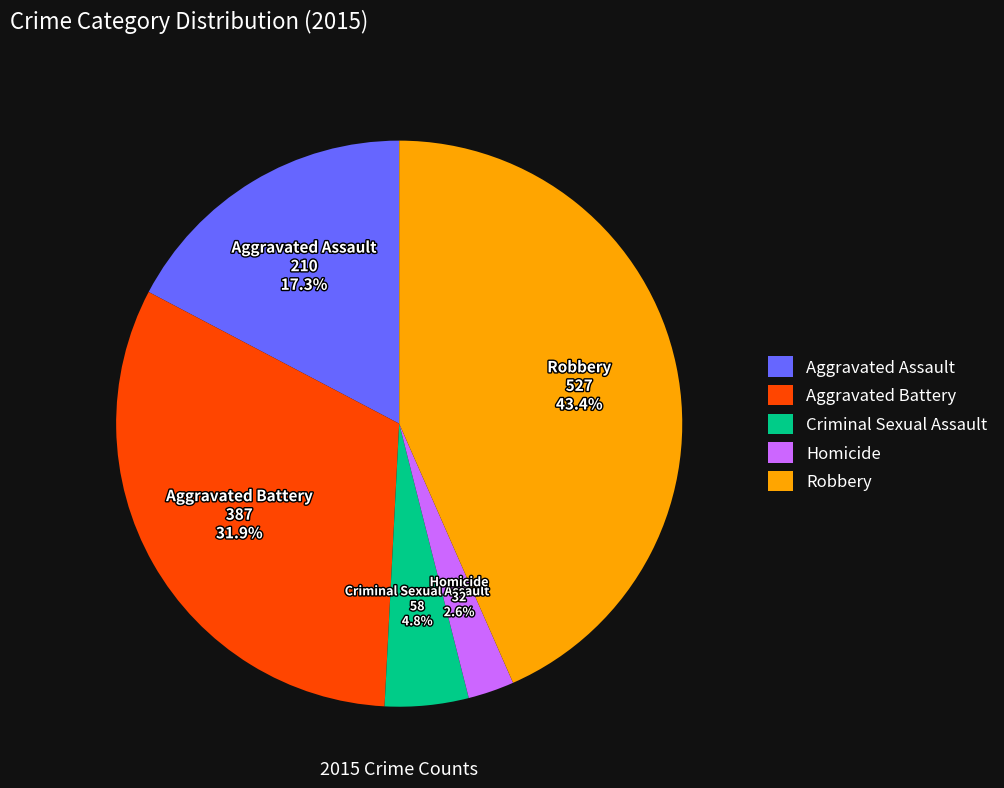

Is the sum of Aggravated Assault and Criminal Sexual Assault greater than half?

No